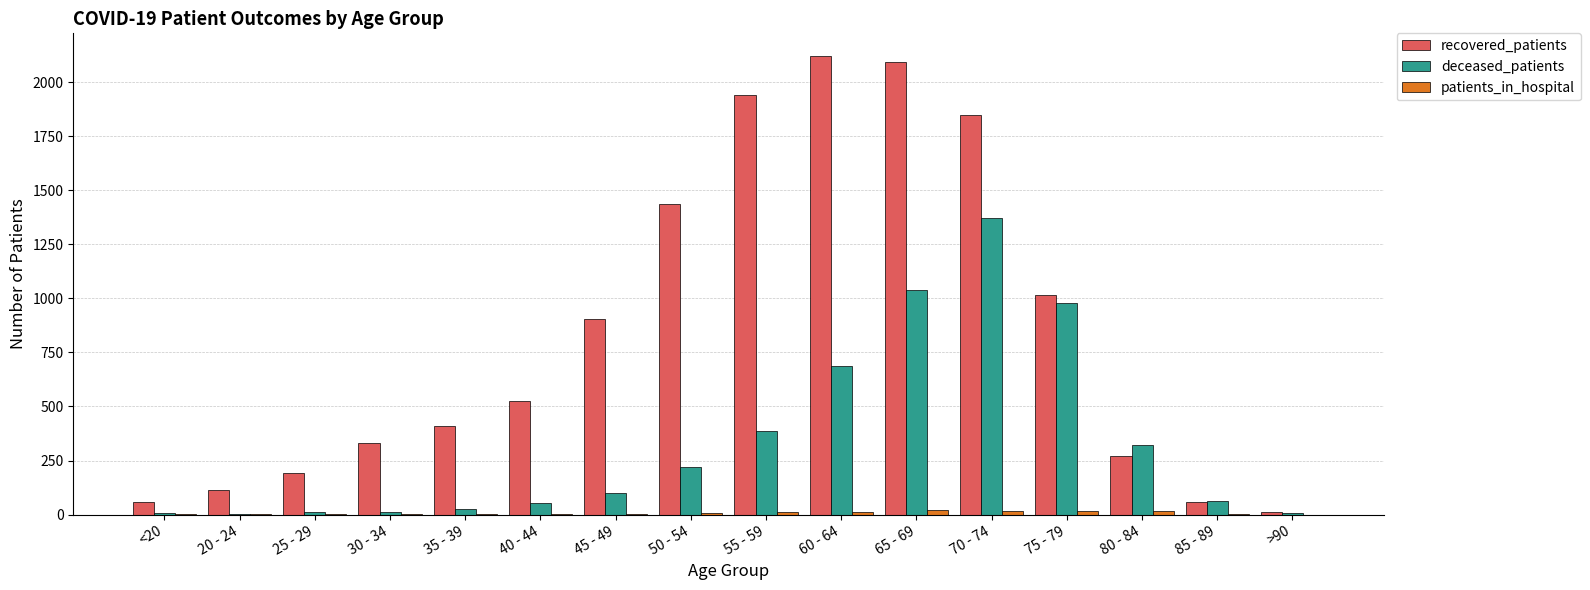

How many series are shown in this chart?

3